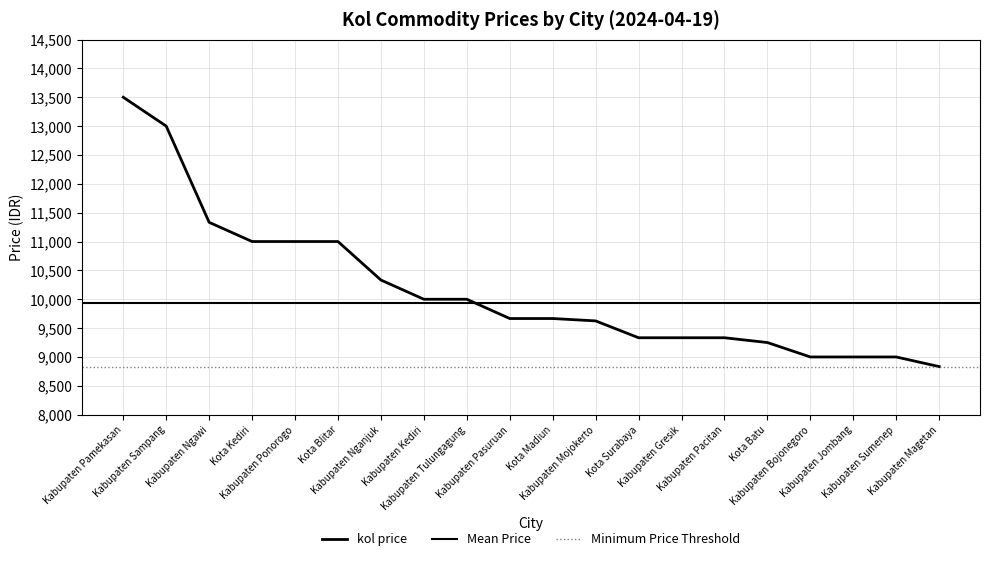

How many data points are less than 9666?

9